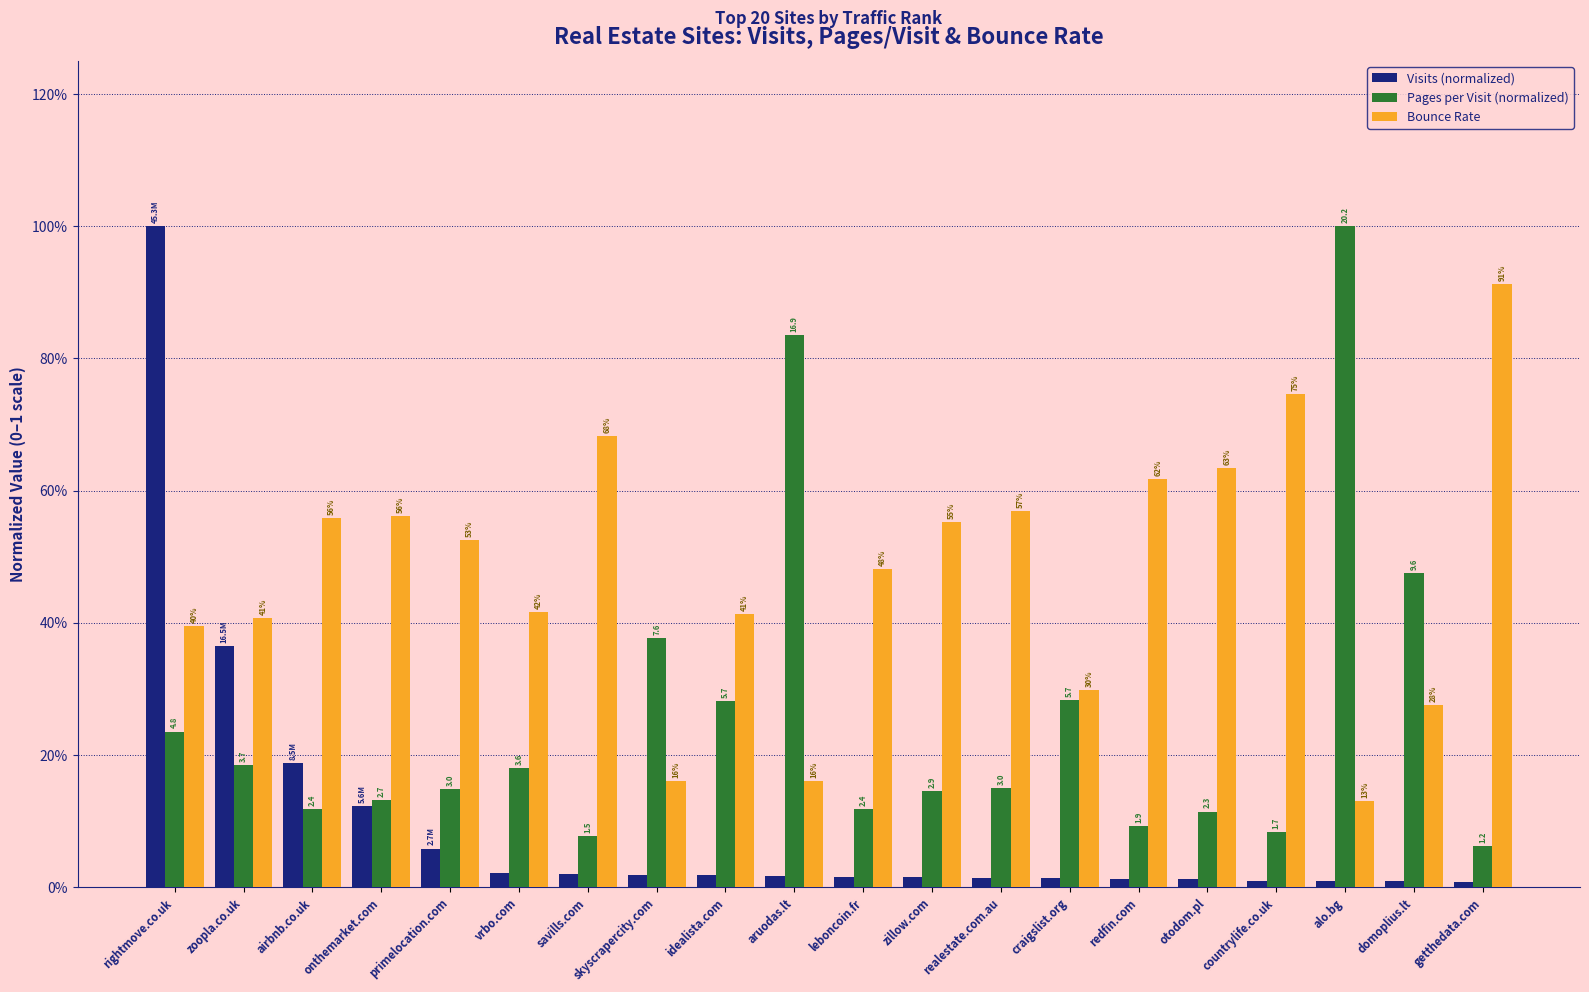

What is the sum of the Pages per Visit (normalized) values at rightmove.co.uk and primelocation.com?

0.4